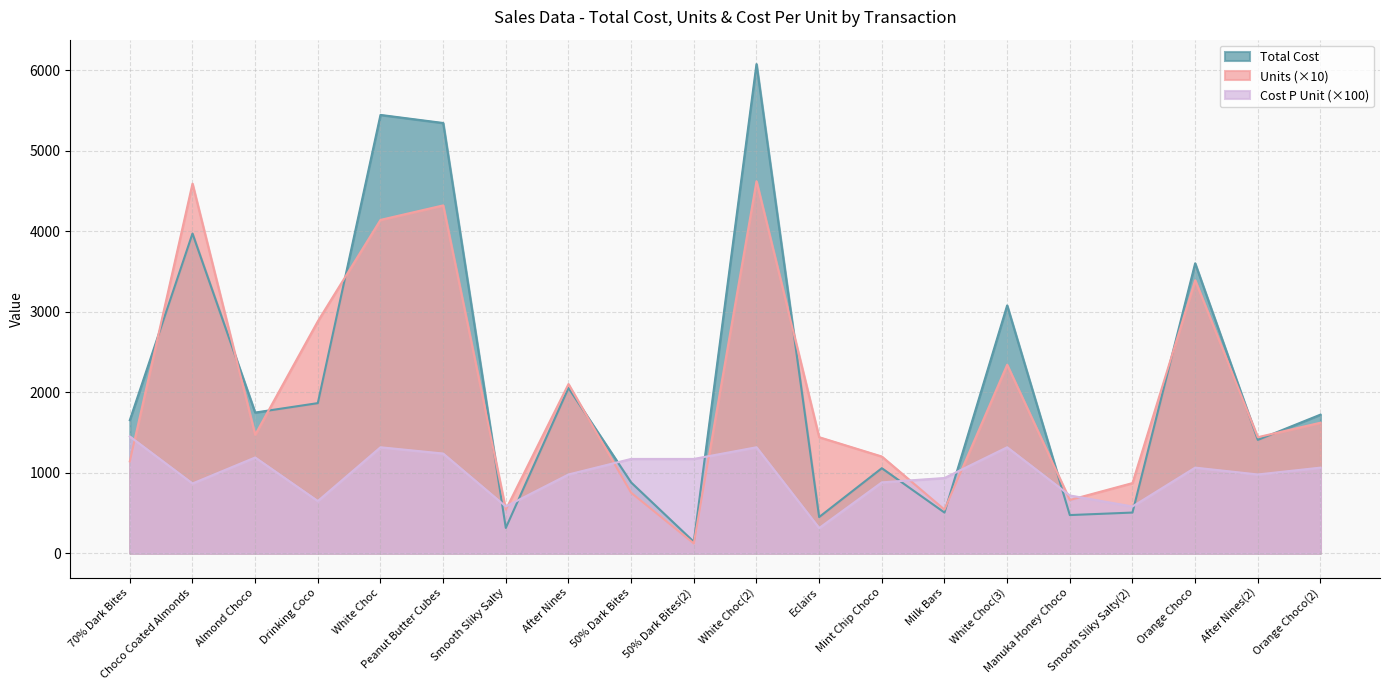

What is the sum of all Cost P Unit values?

19746.0